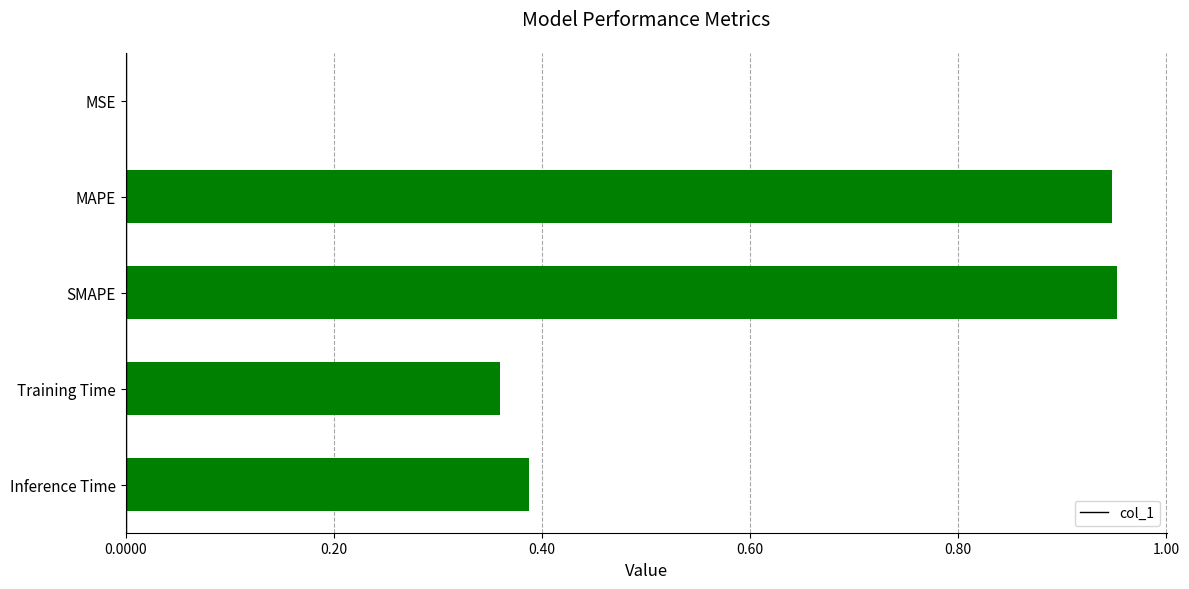

Between Inference Time and SMAPE, which is larger?

SMAPE